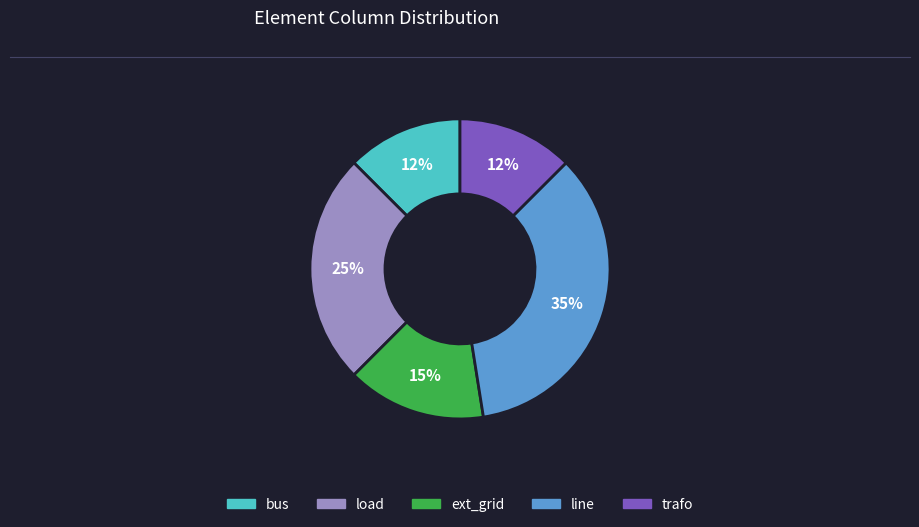

Is there a majority slice in this chart?

No